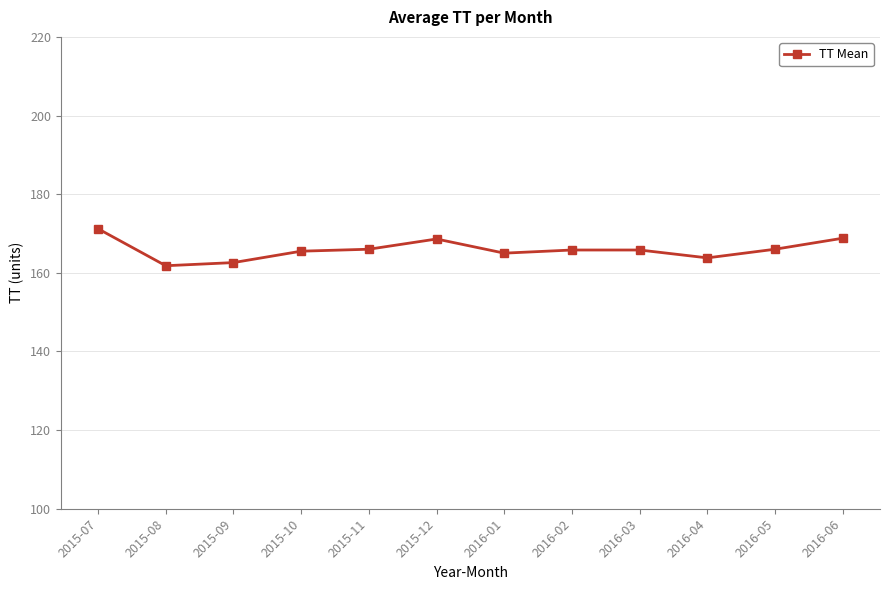

At which category does the chart reach its peak across all series?

2015-07